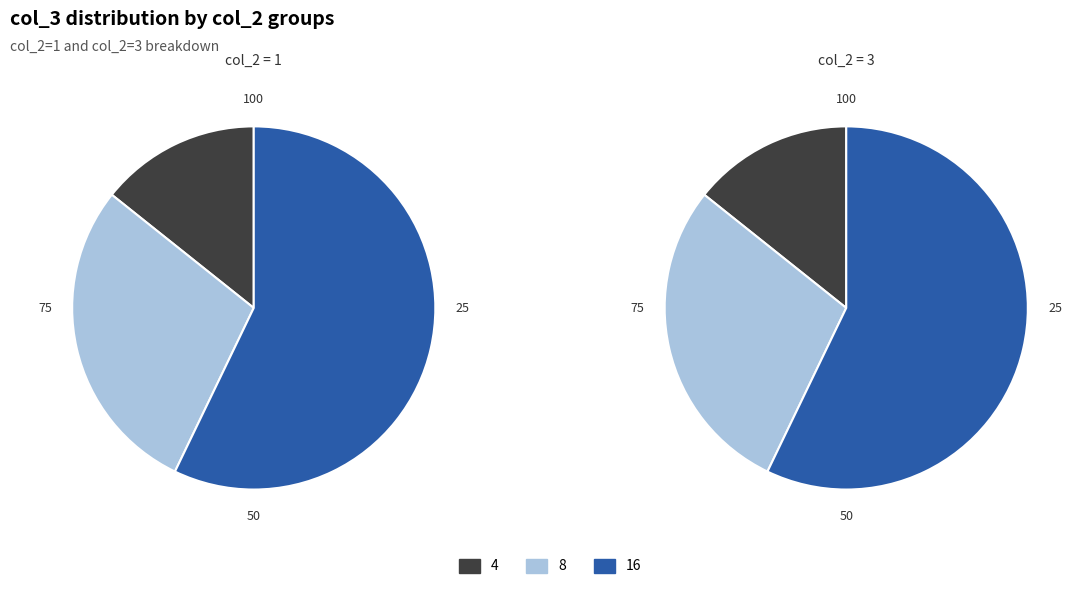

Rank the categories by 1 value from highest to lowest.

16, 8, 4